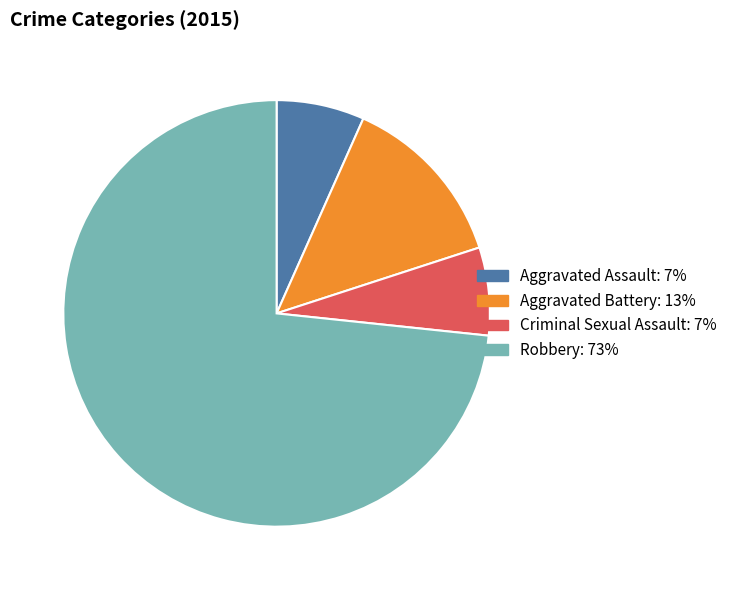

The Aggravated Battery slice represents 24% of the pie. True or false?

False